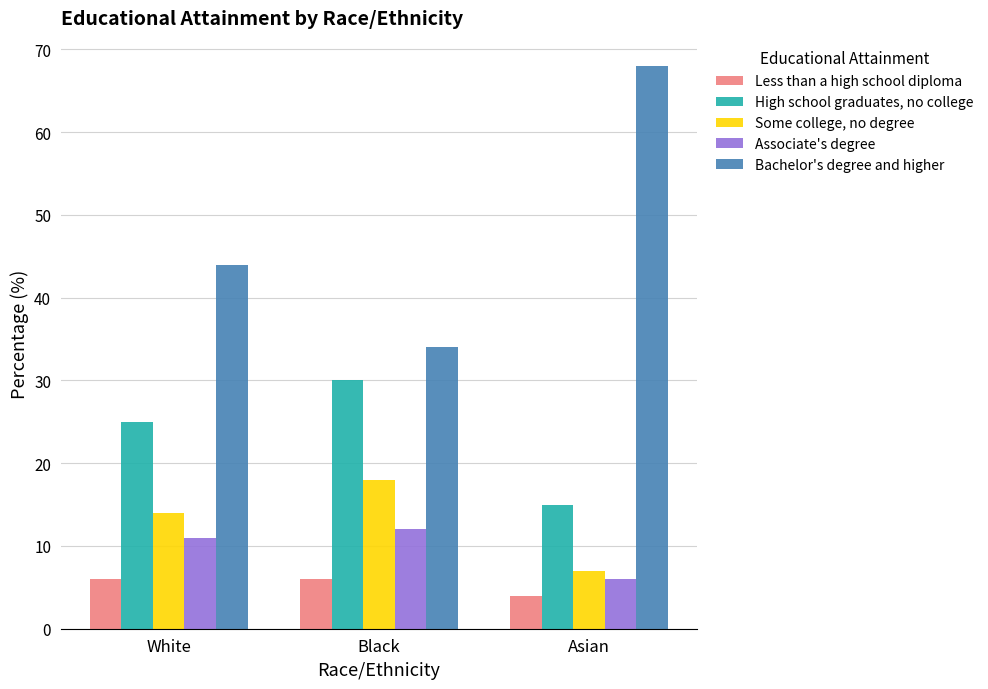

Rank the series by their maximum value, from lowest to highest.

Less than a high school diploma, Associate's degree, Some college, no degree, High school graduates, no college, Bachelor's degree and higher